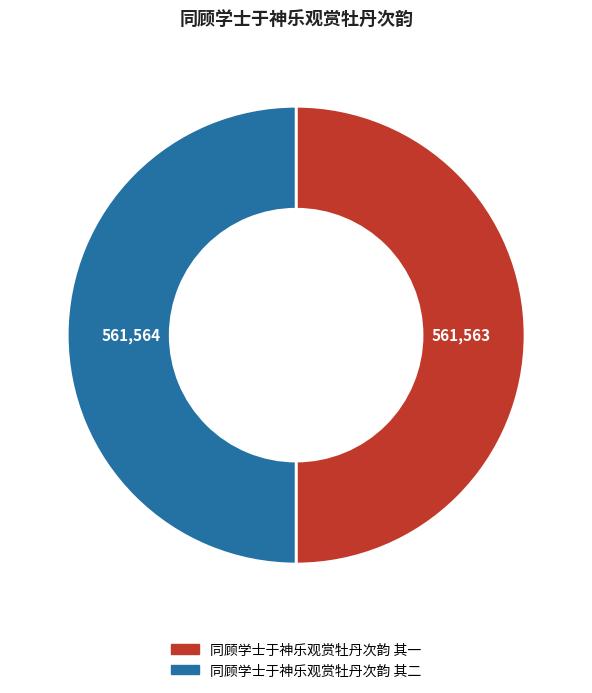

Count the number of slices in the pie.

2